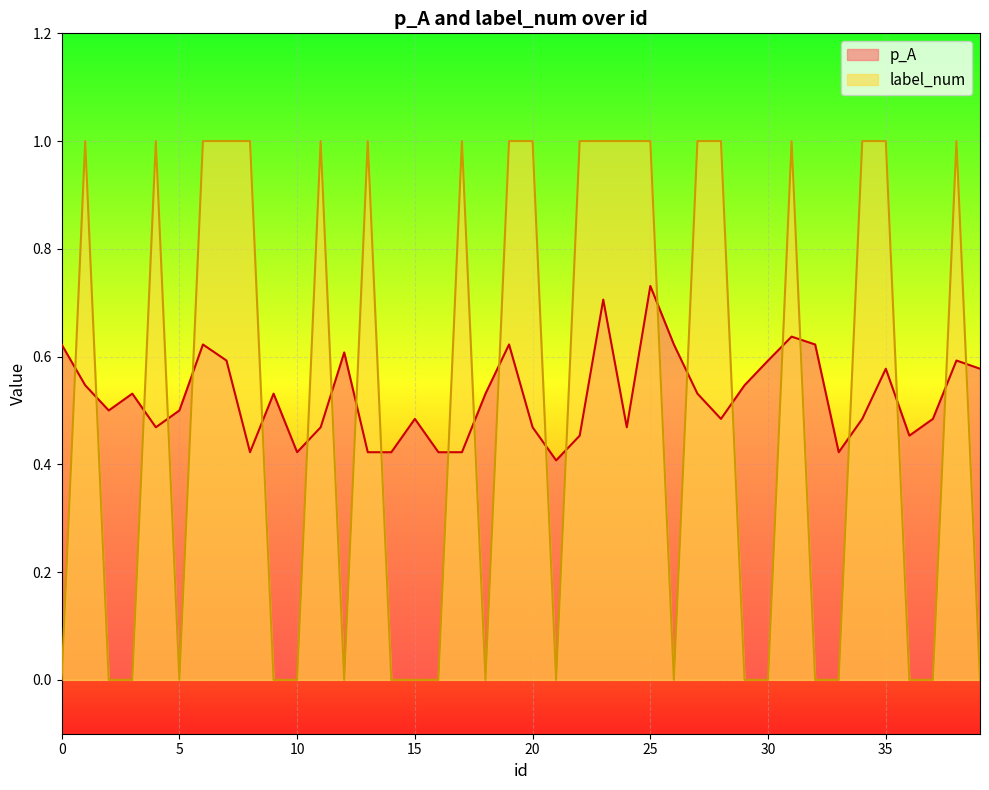

Where is the first local maximum for label_num?

1